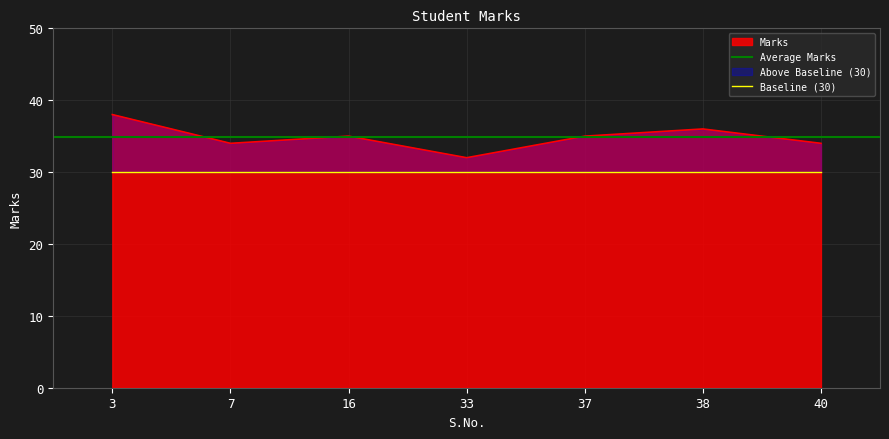

Where is the first local maximum?

16